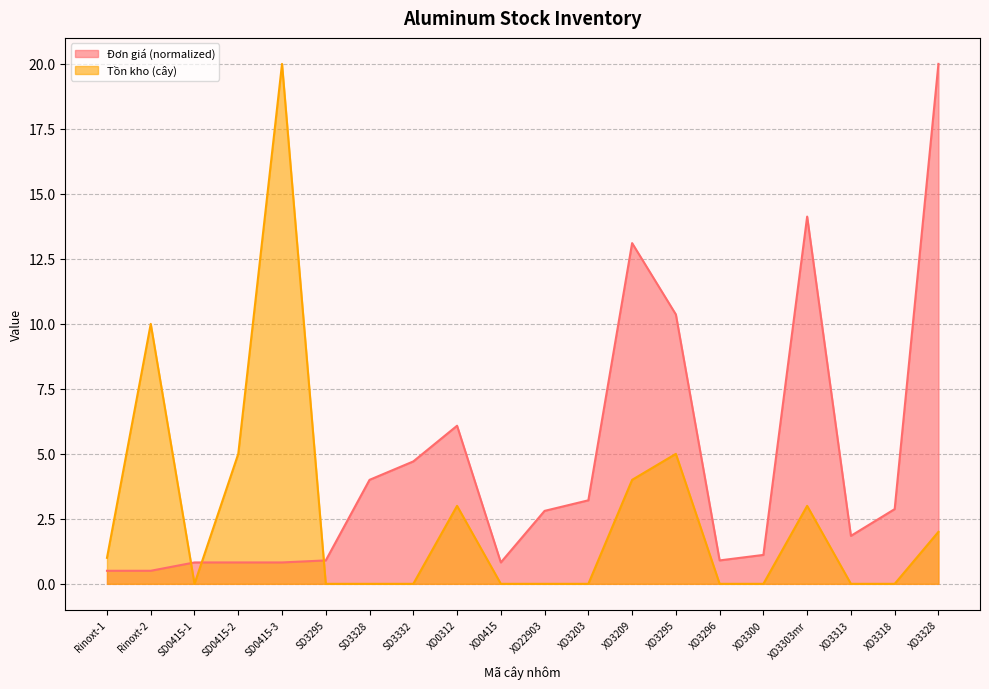

What is the difference between the maximum and second lowest values in the Tồn kho (cây) series?

20.0